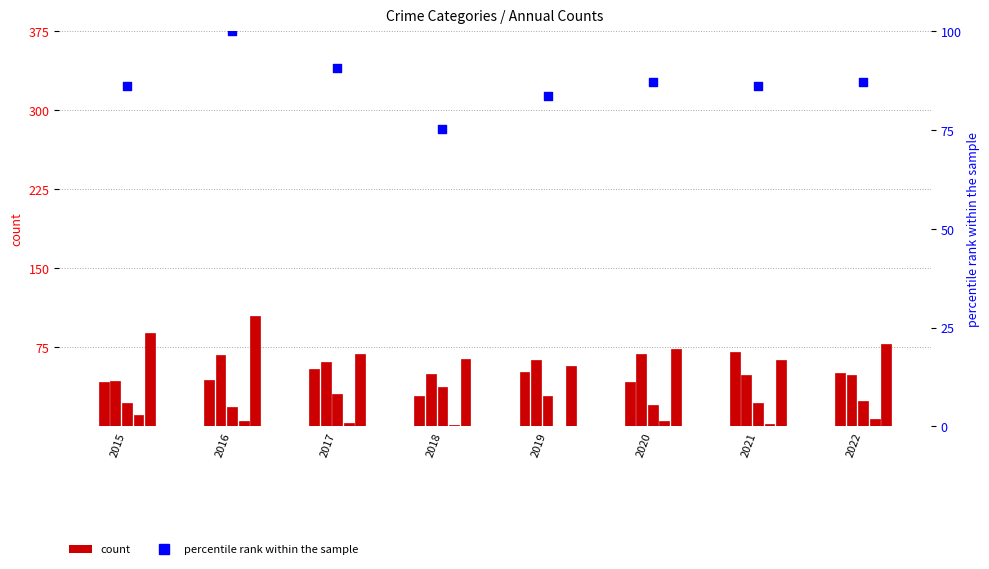

Which series reaches the minimum Y coordinate?

Homicide